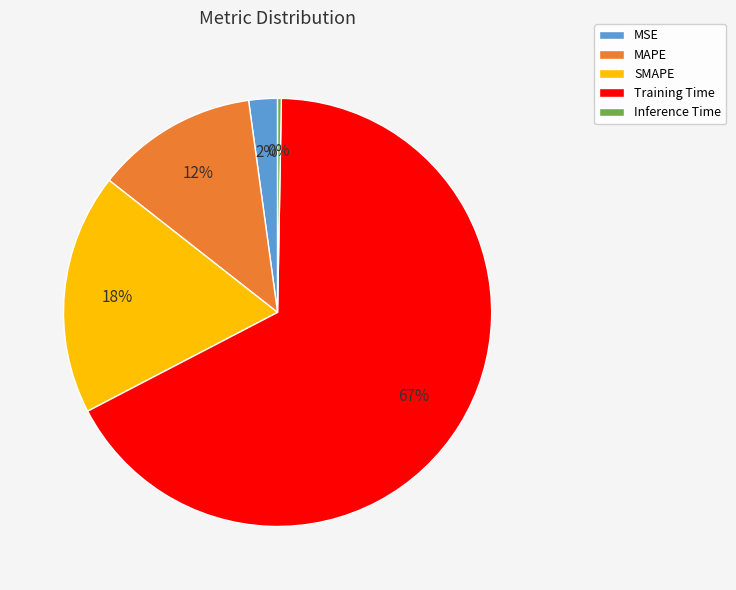

To the nearest percent, what is the combined percentage of MSE and MAPE?

14%